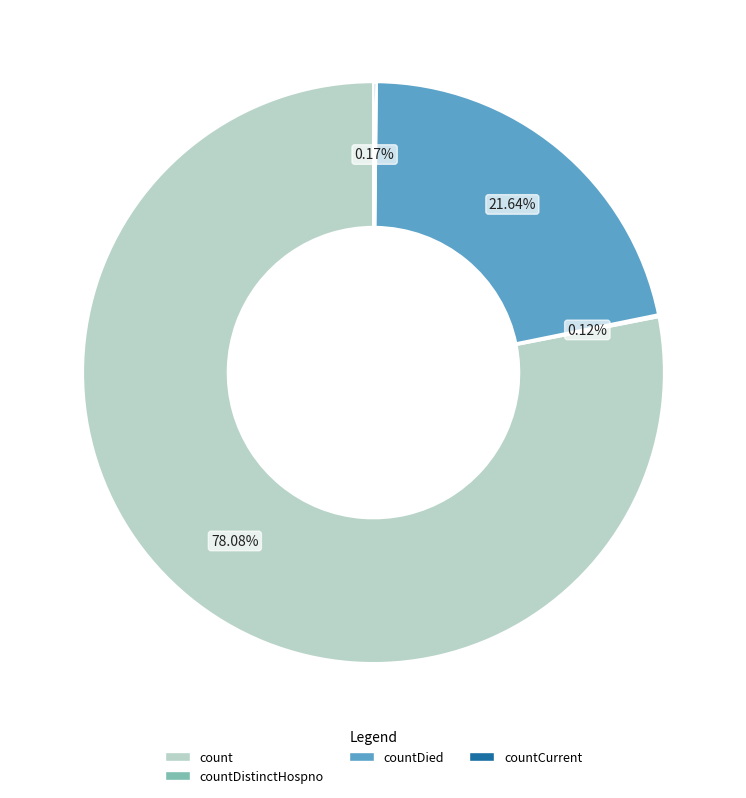

Is there any slice that represents more than half of the pie?

Yes